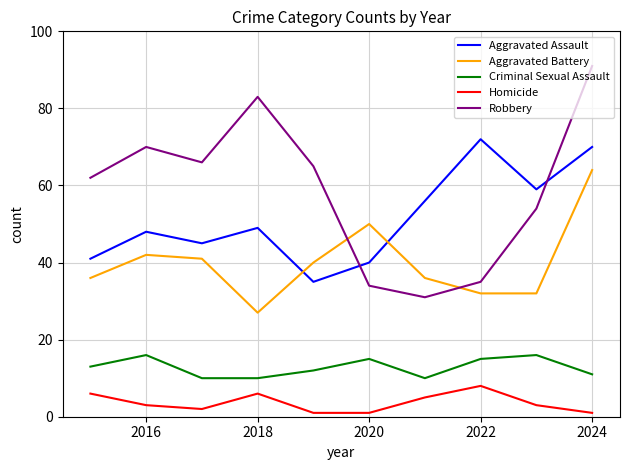

How many series are shown in this chart?

5